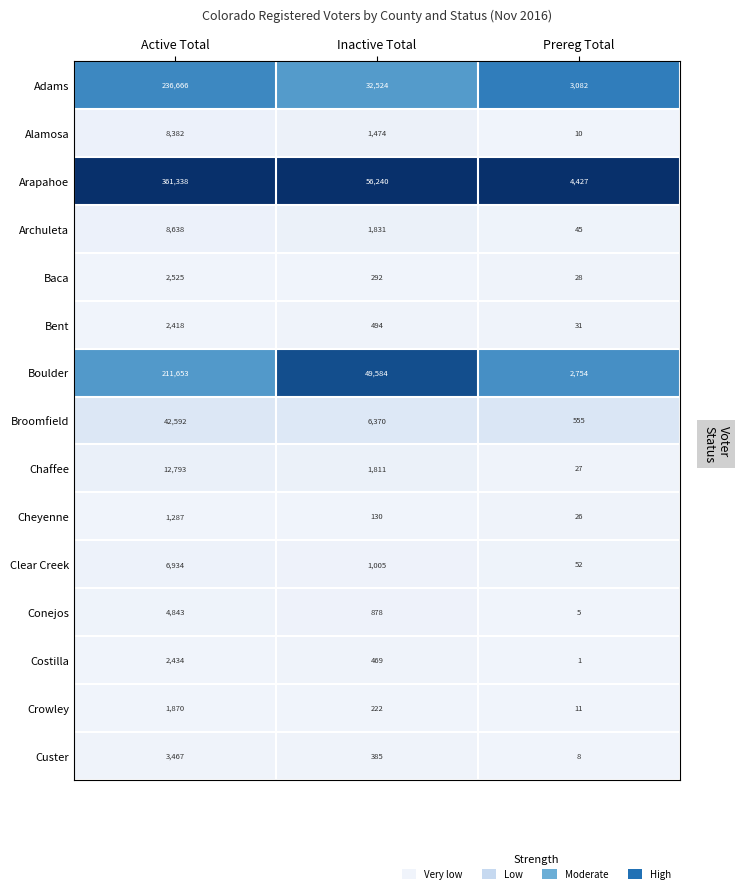

Is the value of Costilla at Inactive Total greater than the value of Boulder at Inactive Total?

No